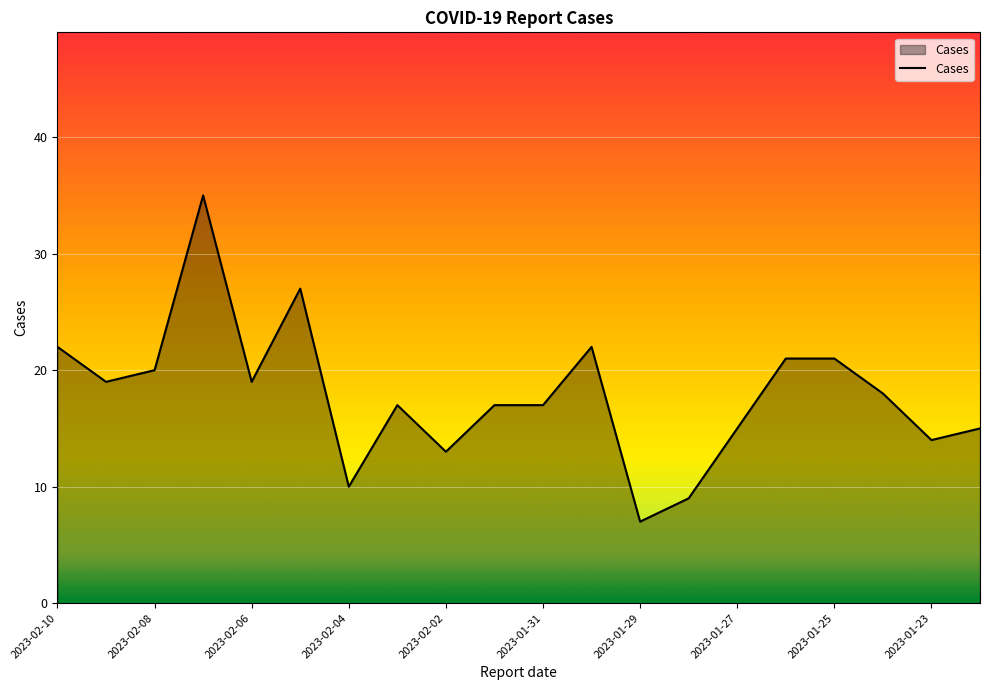

What is the difference between the maximum and minimum values?

28